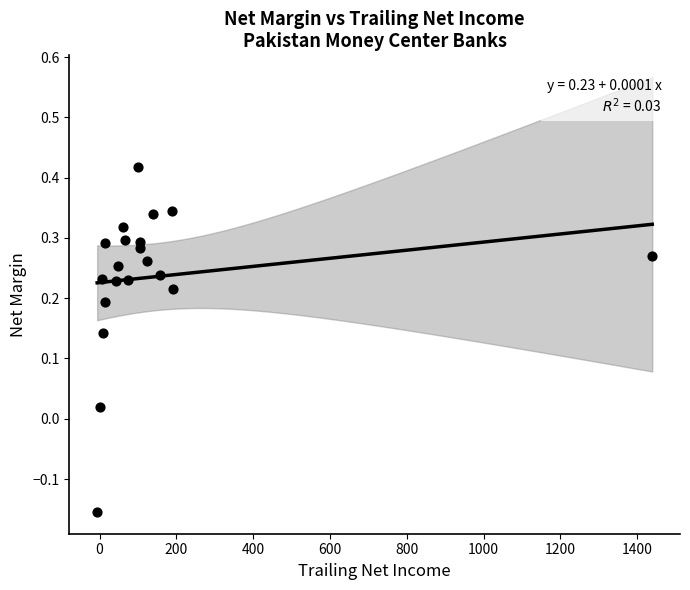

What is the range of X values (max minus min)?

1445.4